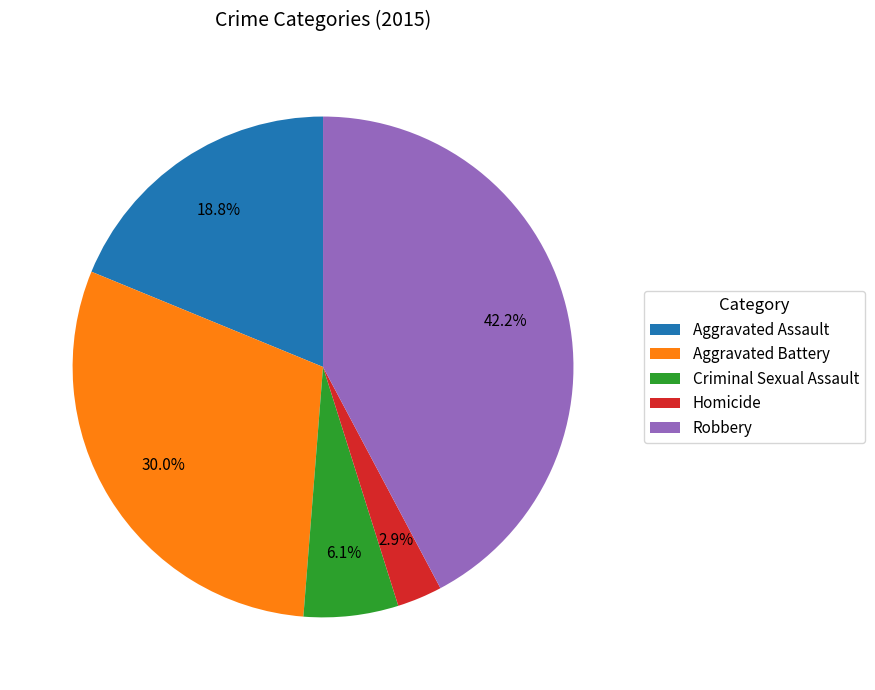

Between Aggravated Battery and Aggravated Assault, which is larger?

Aggravated Battery